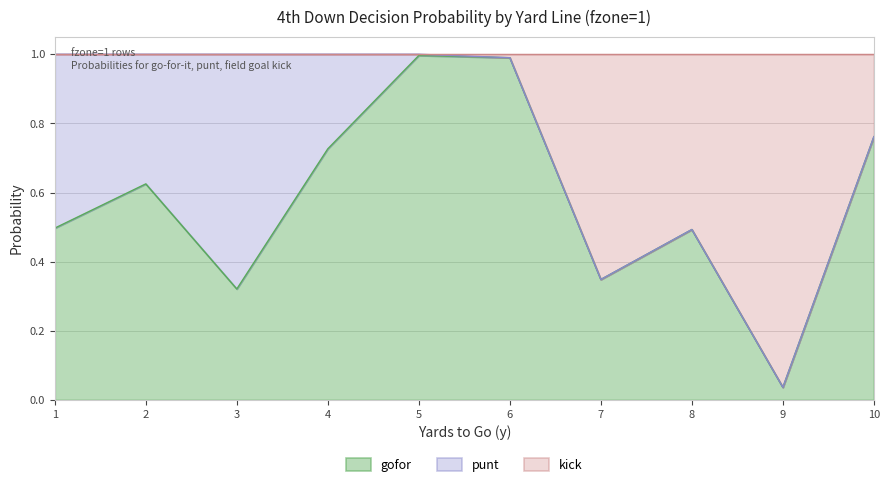

Which category has the lowest value in the gofor series?

9